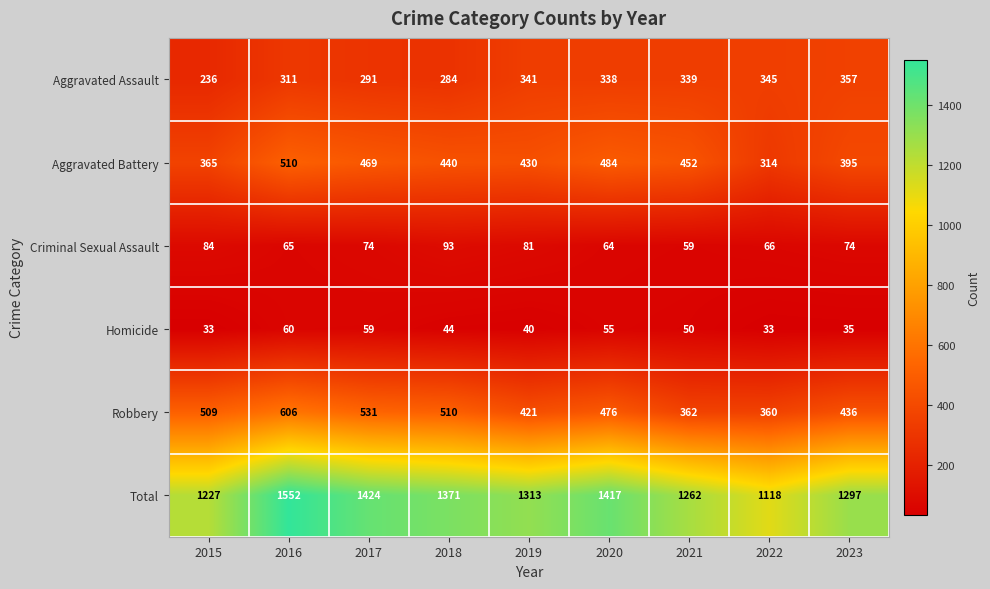

What is the minimum value shown in the chart?

33